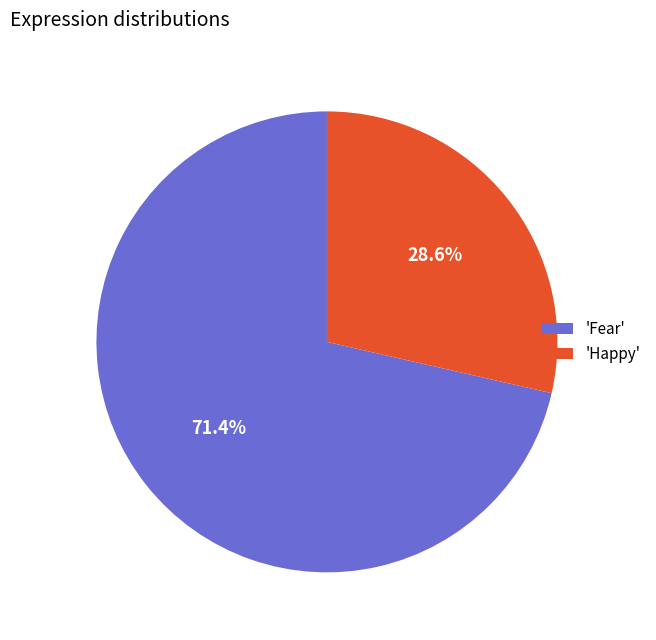

What is the majority slice?

'Fear'